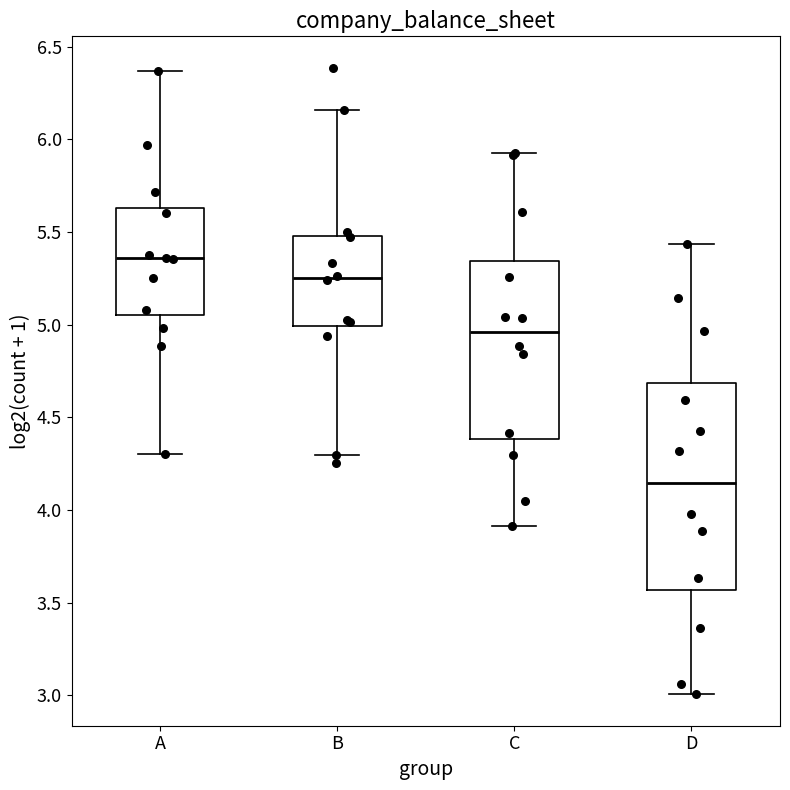

Reading left to right, read every box against the y-axis: the position of its median line, the range the box covers, and the ends of its whiskers. The values are not printed on the chart, so give them approximately, as read against the axis.

A: median 5.35, box 5.05 to 5.65, whiskers 4.30 to 6.35
B: median 5.25, box 5.00 to 5.50, whiskers 4.30 to 6.15
C: median 4.95, box 4.40 to 5.35, whiskers 3.90 to 5.95
D: median 4.15, box 3.55 to 4.70, whiskers 3.00 to 5.45